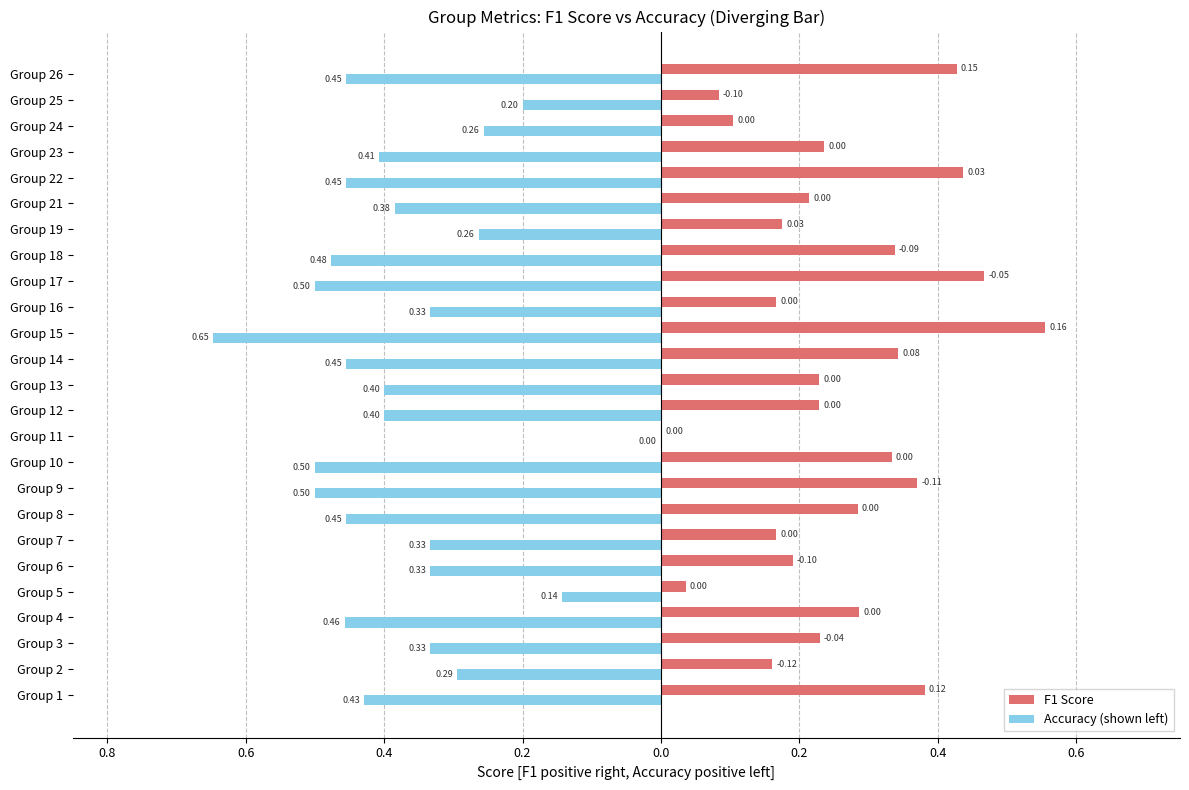

What are all the series names shown in the legend?

F1 Score, Accuracy (shown left)